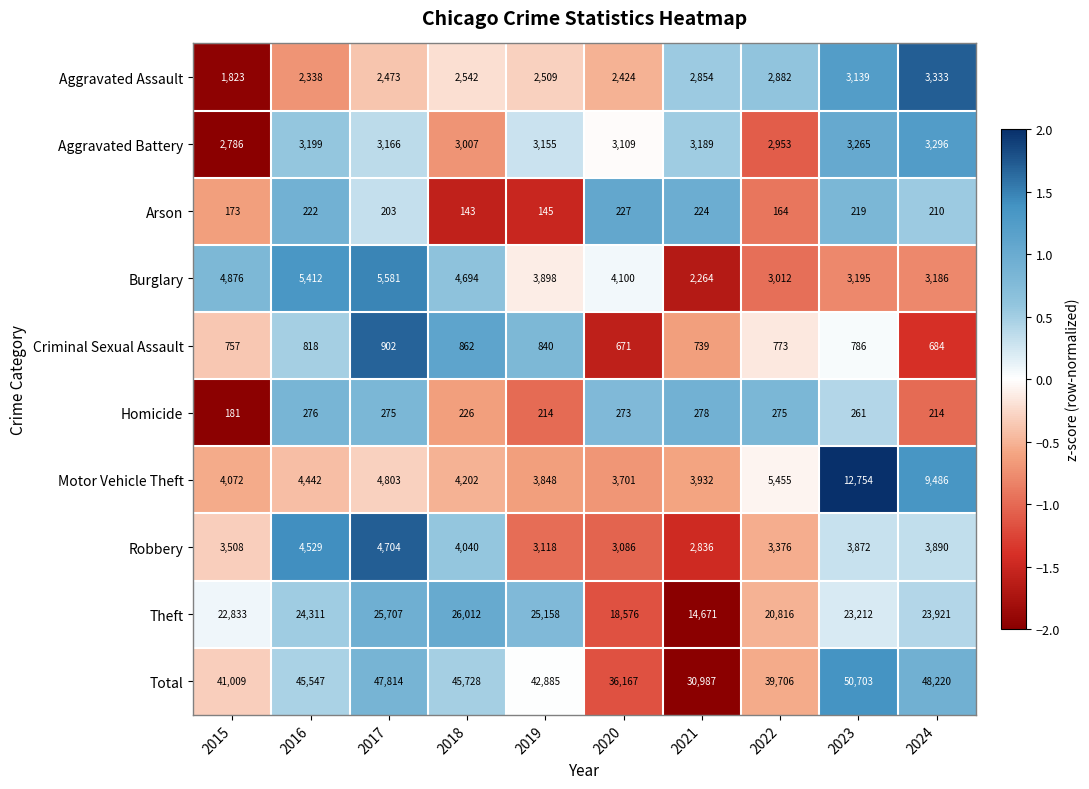

Count the number of data series in this chart.

10